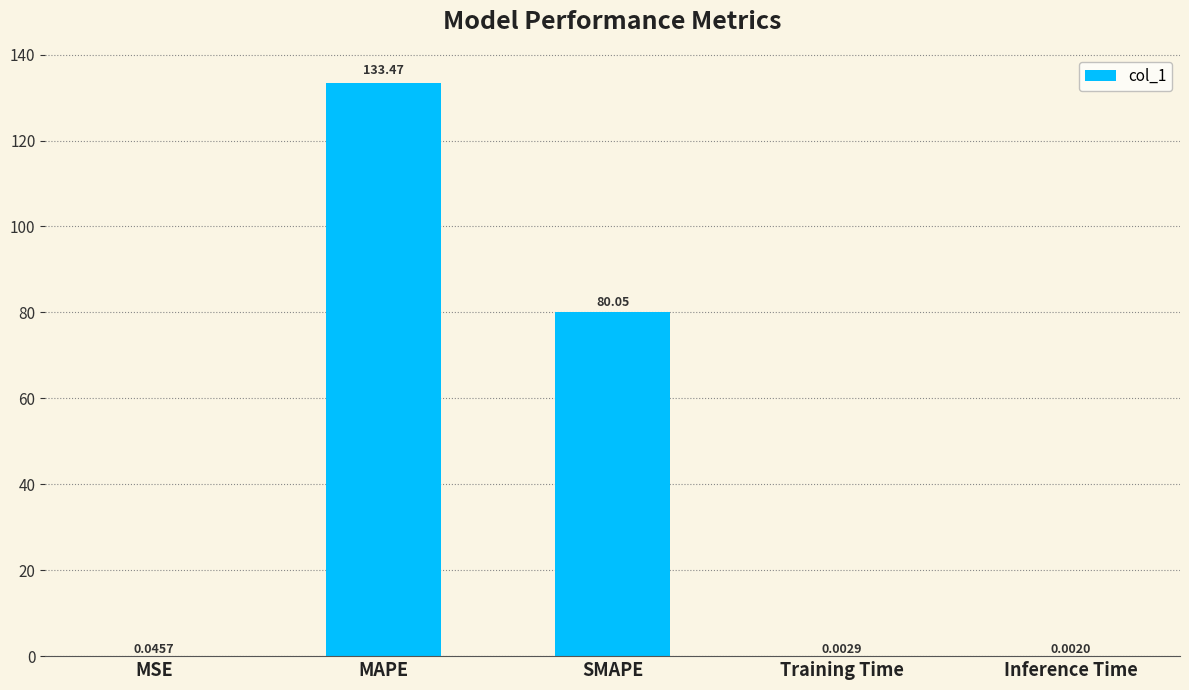

What is the change in value from MAPE to SMAPE?

-53.4